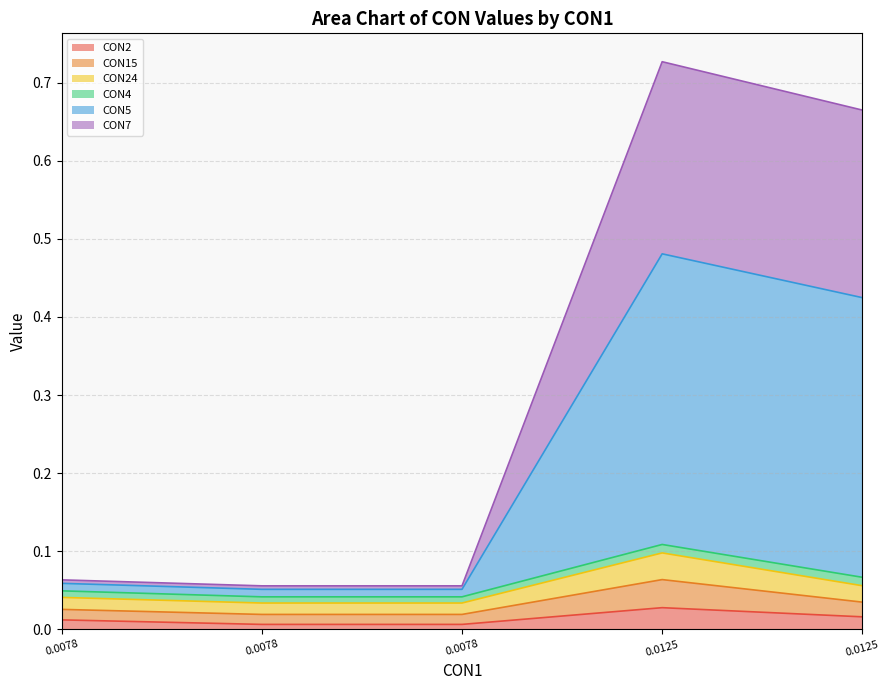

Count the number of categories in the chart.

5